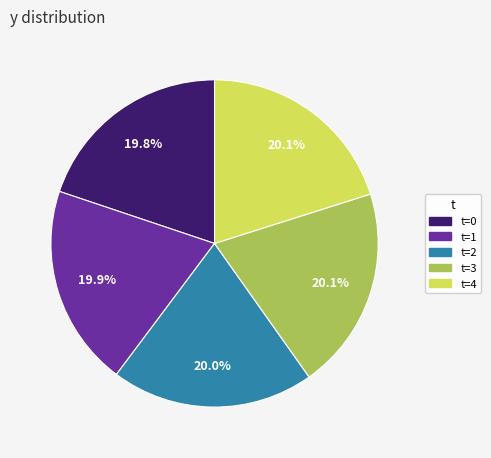

Is there any slice that represents more than half of the pie?

No